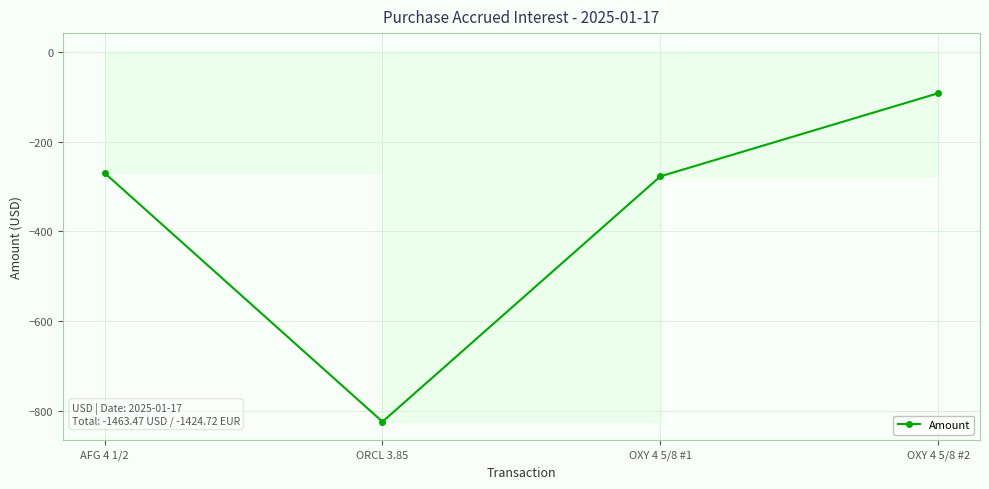

Rank the categories by value from lowest to highest.

ORCL 3.85, OXY 4 5/8 #1, AFG 4 1/2, OXY 4 5/8 #2